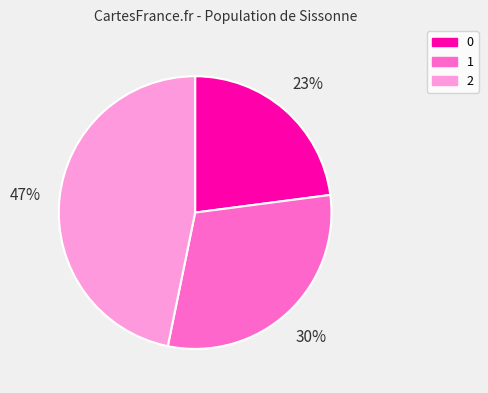

The 2 slice represents 56% of the pie. True or false?

False